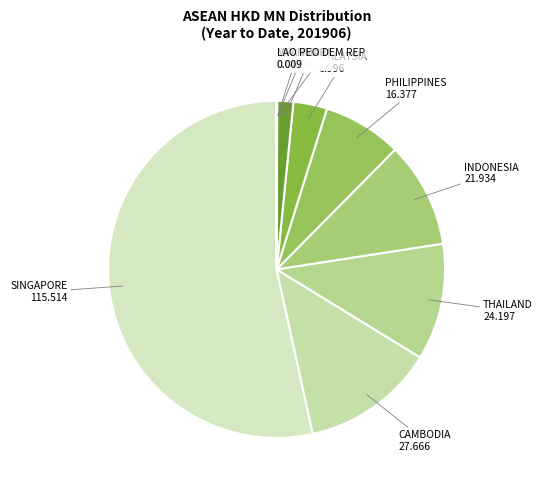

Does VIETNAM represent more than half of the total?

No